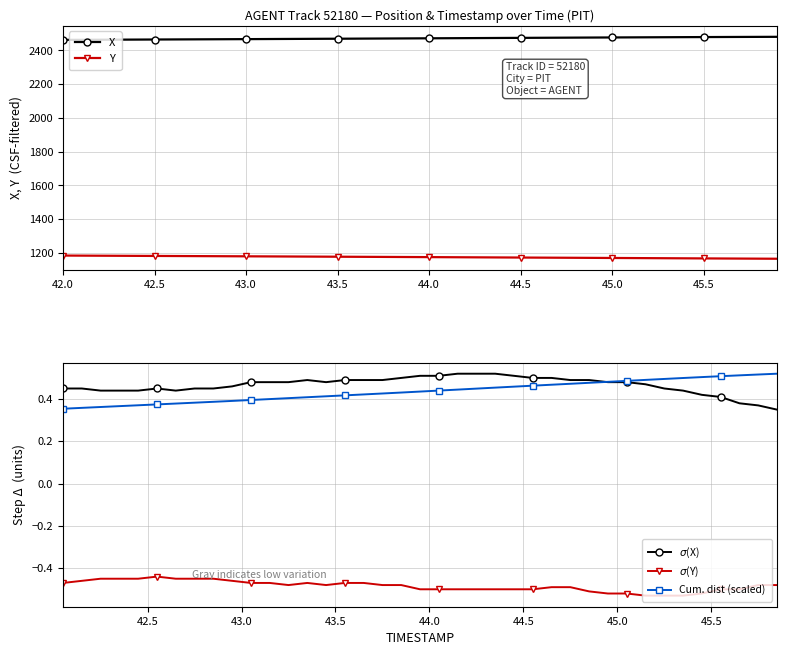

The value of X at 42.2 is 677.9. True or false?

False